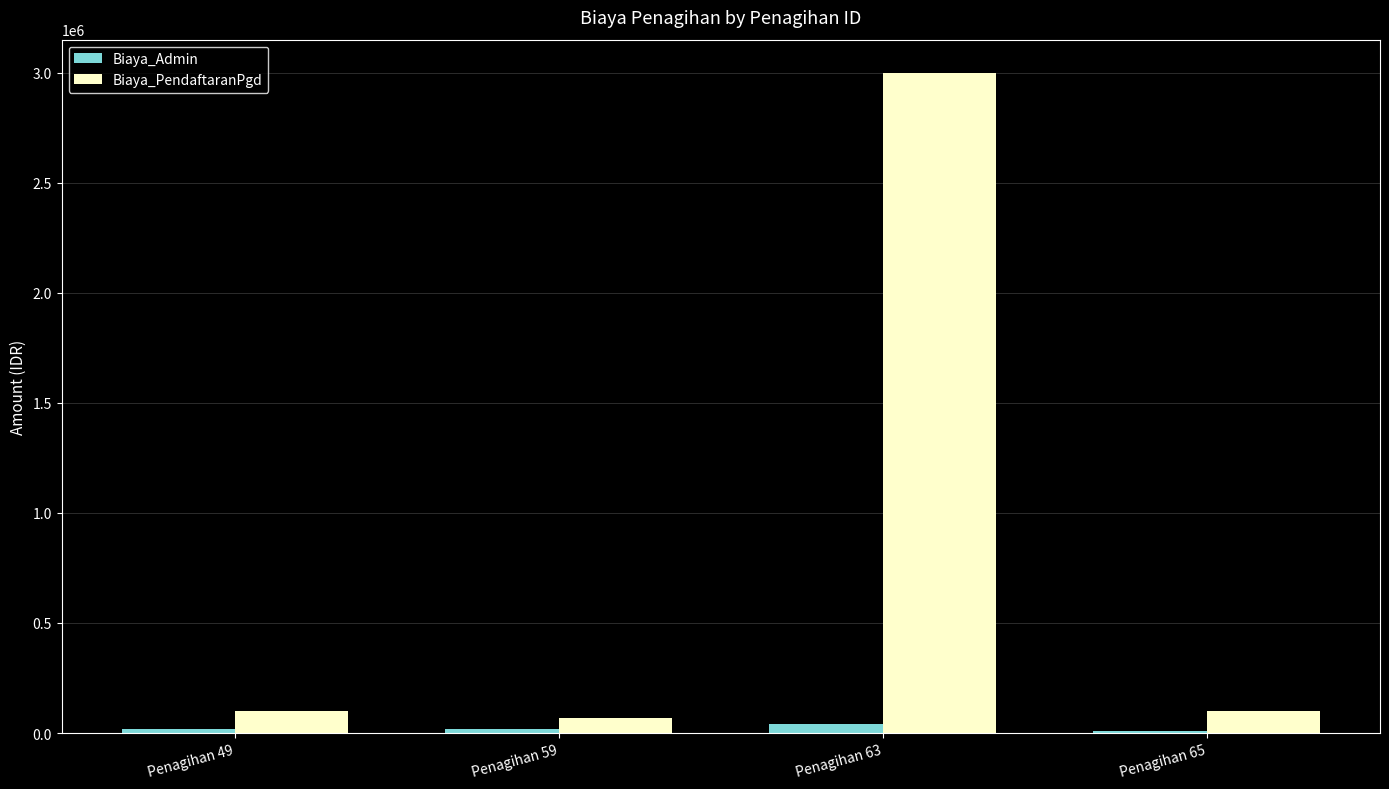

What is the sum of all Biaya_PendaftaranPgd values?

3270000